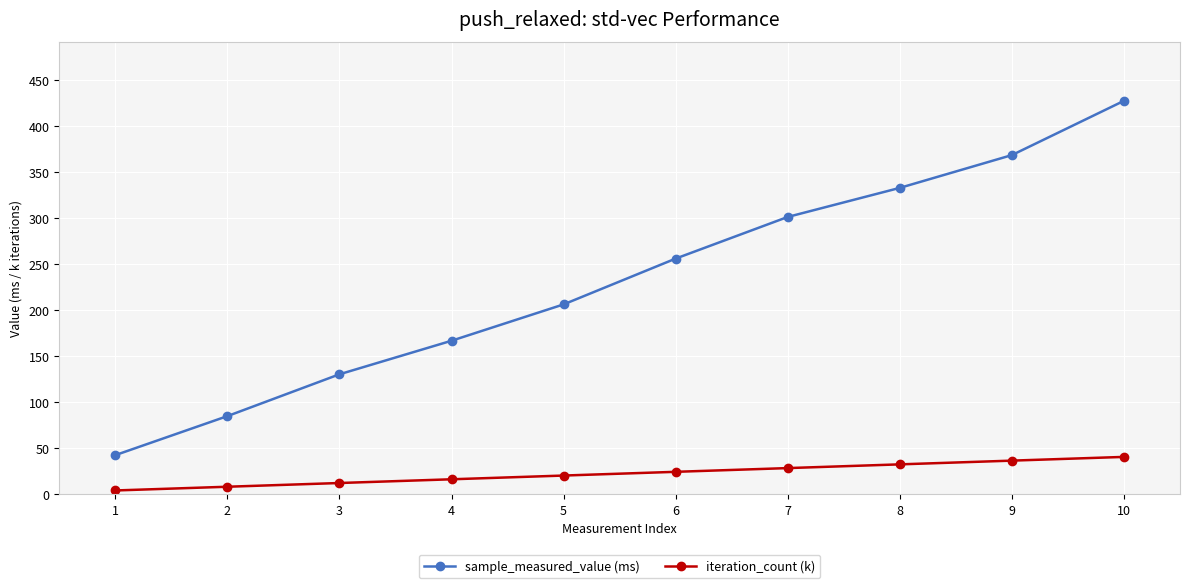

Which series changed the most between 6 and 9?

sample_measured_value (ms)